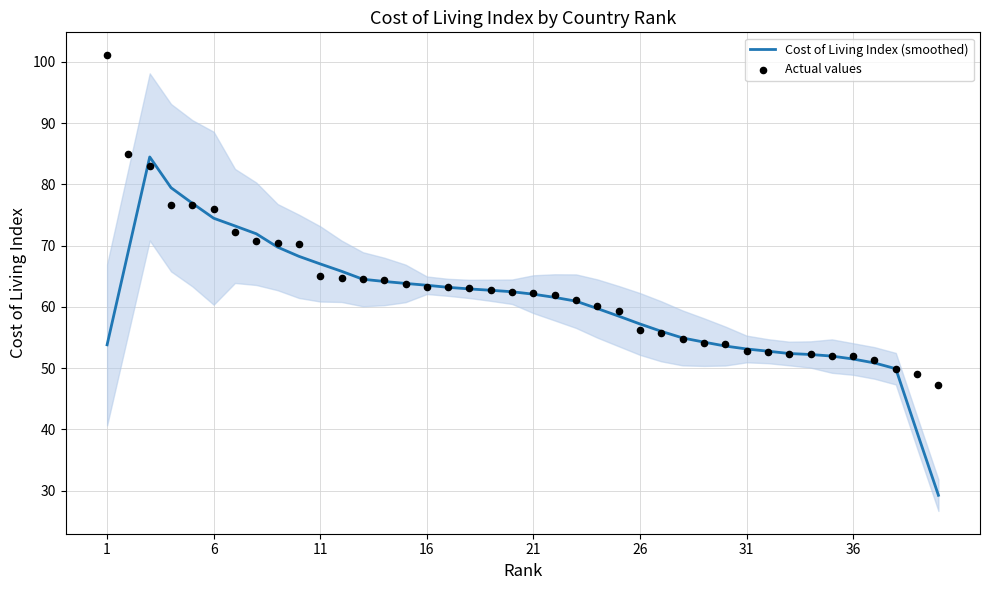

Which series contains the lowest Y value?

Cost of Living Index (smoothed)